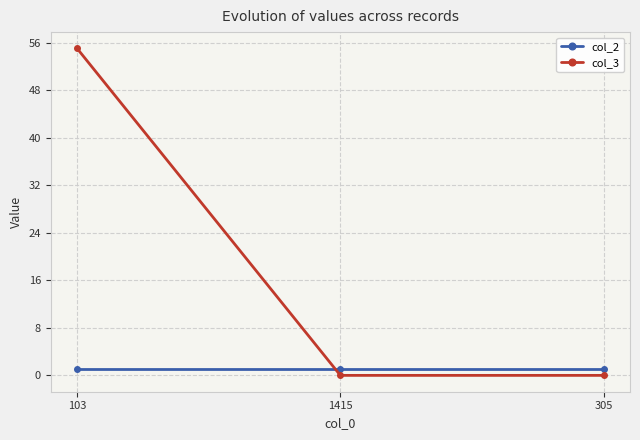

Which label corresponds to the largest value in the chart?

103